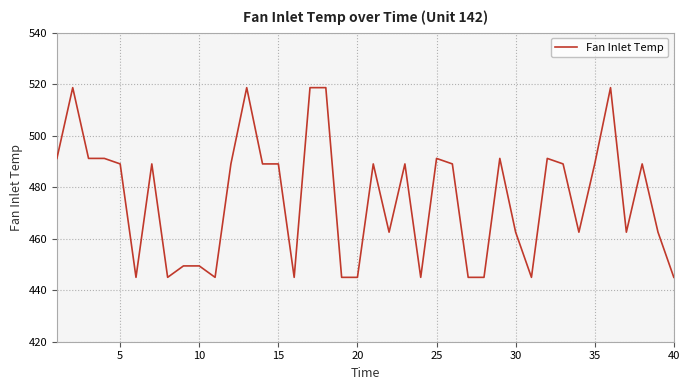

How many values are below 489?

18